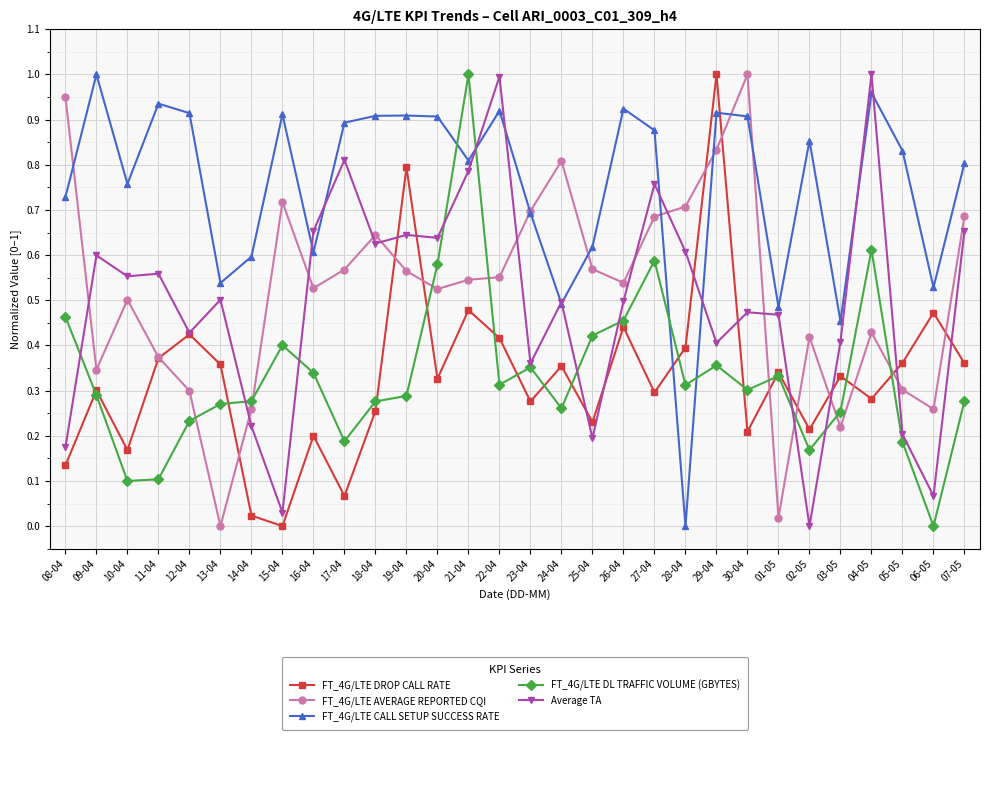

What is the total value across all series at 06-05?

1.3